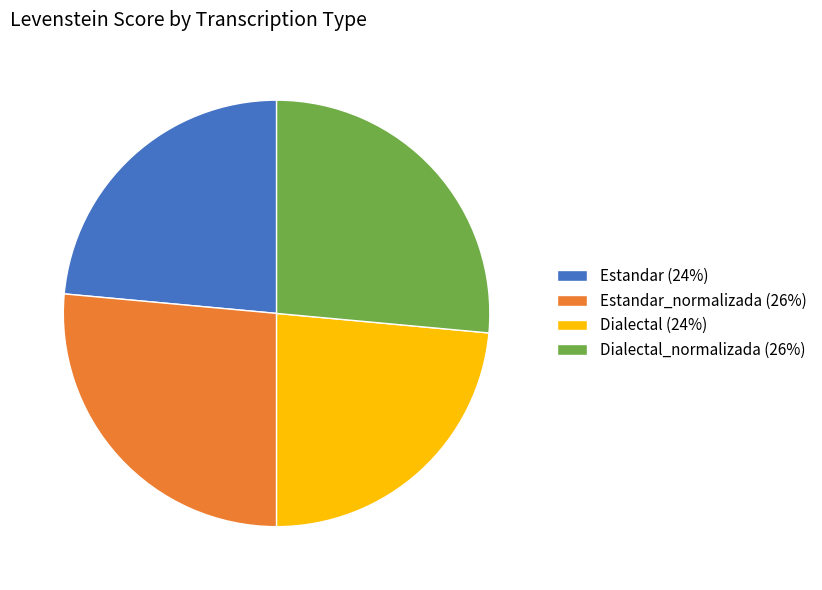

Combined, do Estandar (24%) and Dialectal (24%) account for over 50%?

No